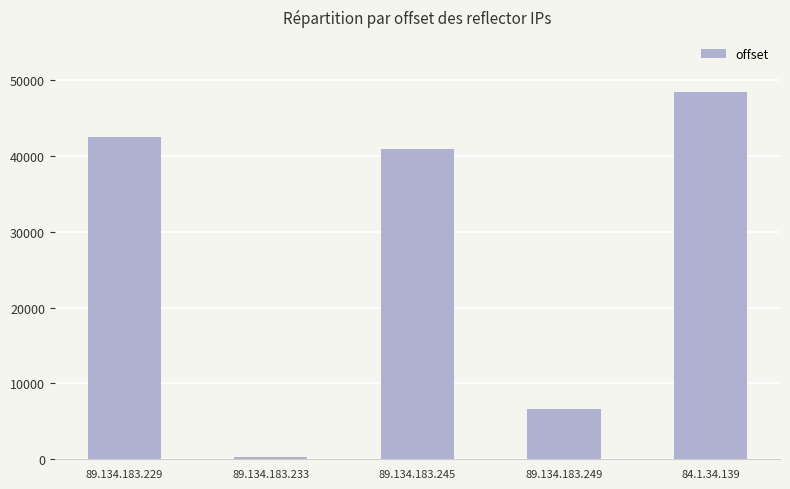

Rank the categories by value from lowest to highest.

89.134.183.233, 89.134.183.249, 89.134.183.245, 89.134.183.229, 84.1.34.139